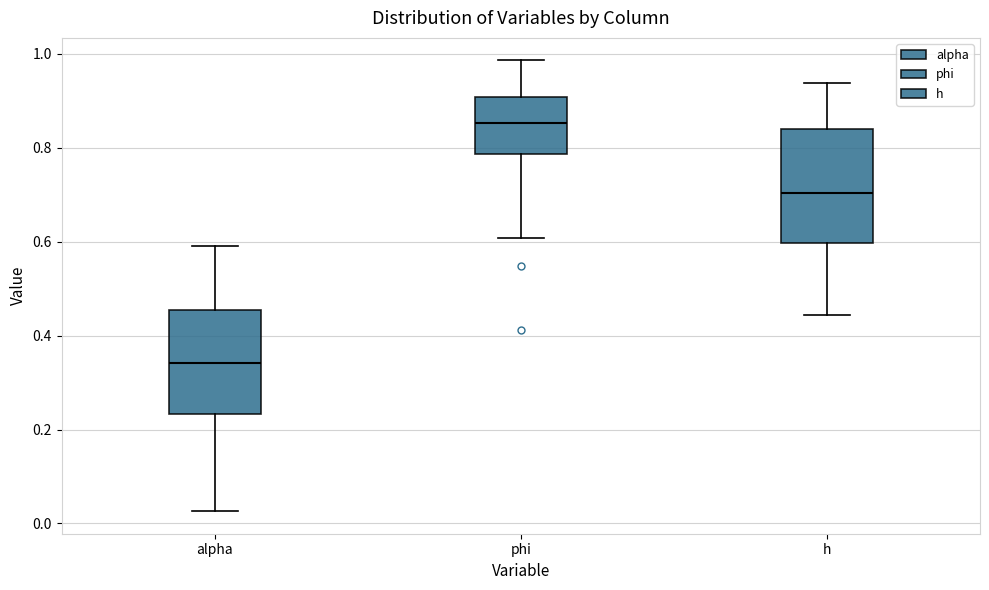

Comparing the boxes themselves (not the whiskers), which one is the tallest?

h